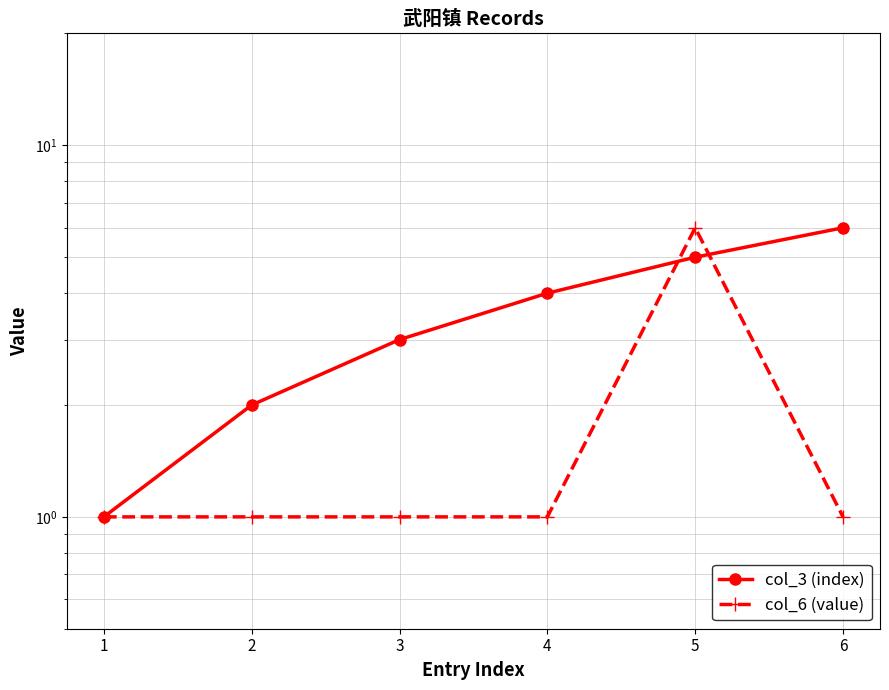

The col_6 (value) series shows 6 at 5. True or false?

True